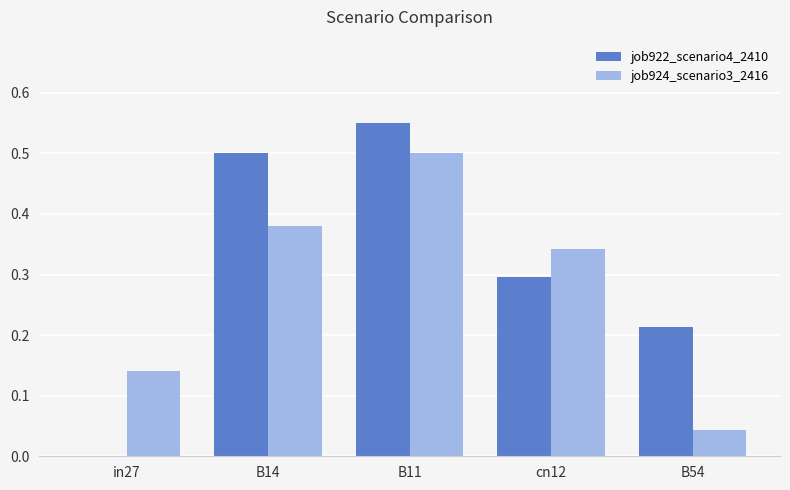

Between B14 and B54, which series saw the biggest shift?

job924_scenario3_2416